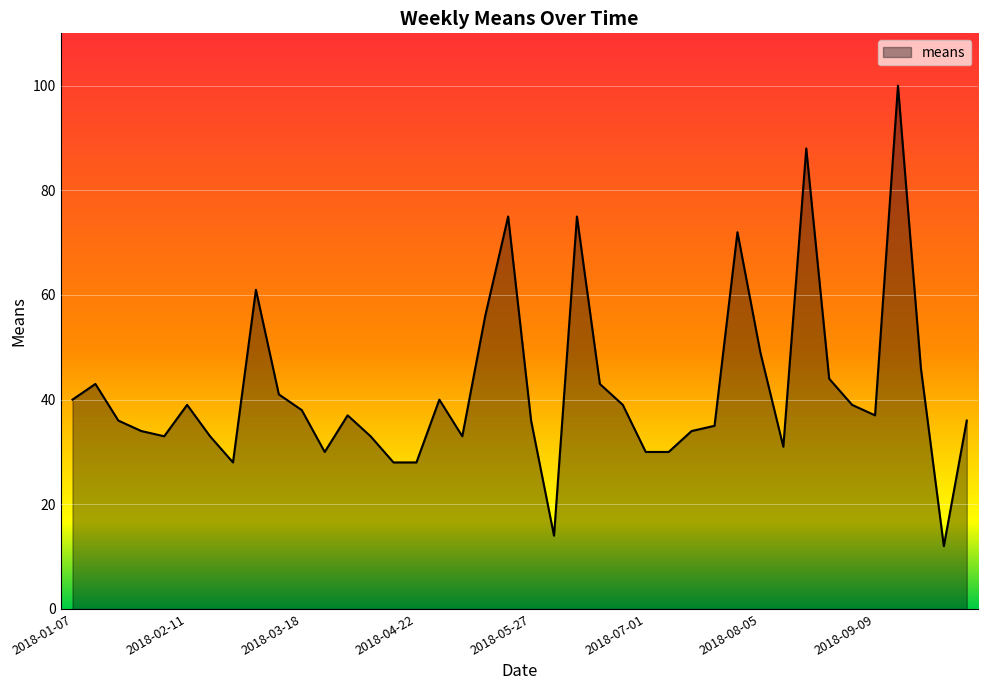

How many lines are shown in the chart?

1